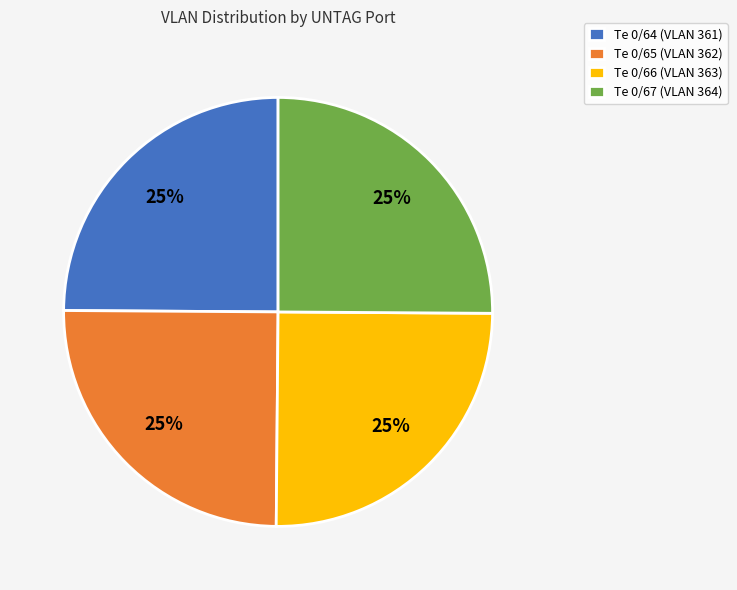

Is there any slice that represents more than half of the pie?

No